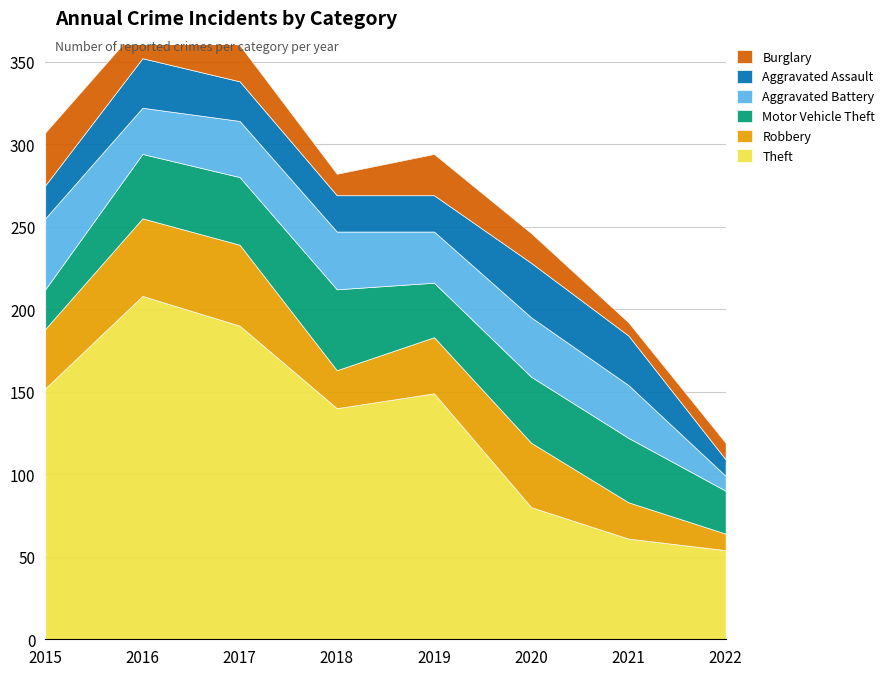

Which series changed the most between 2015 and 2021?

Theft